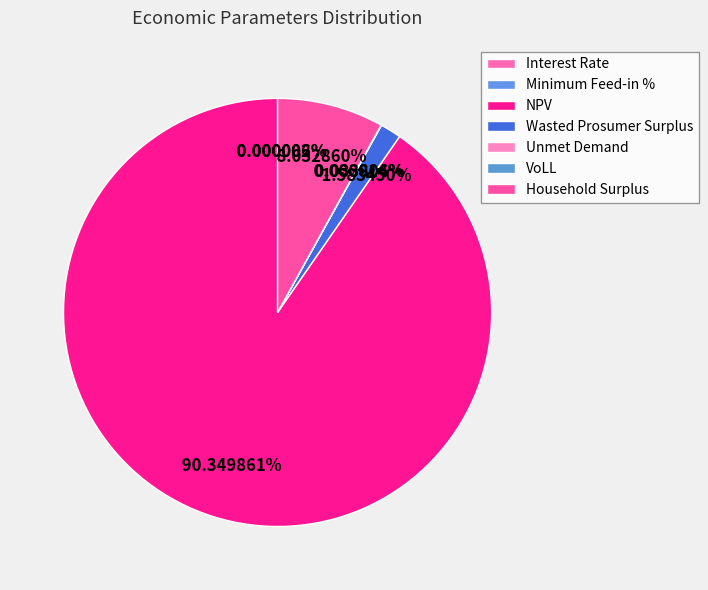

What is the change in value from Minimum Feed-in % to Wasted Prosumer Surplus?

+79744.7